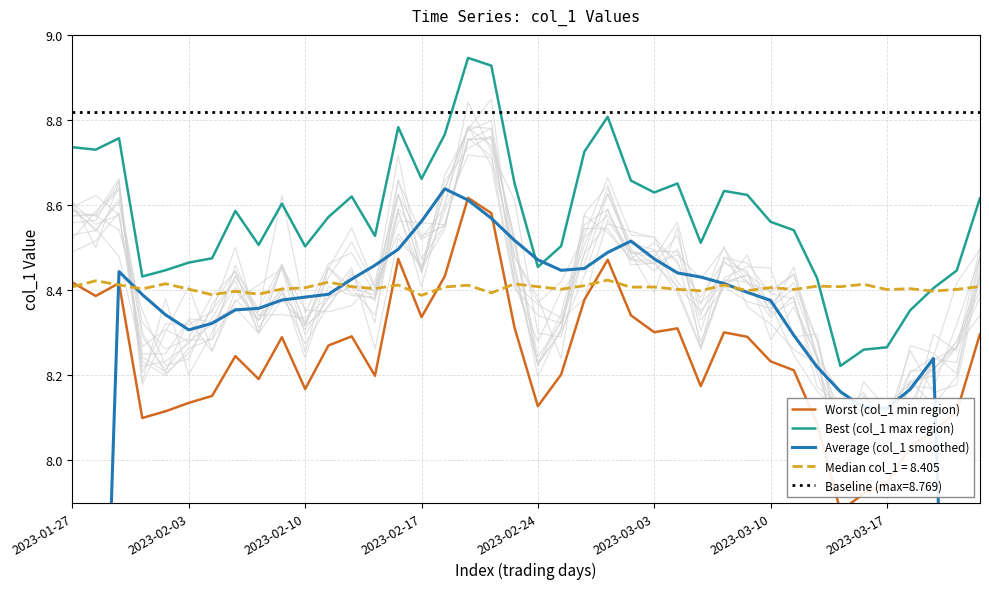

After their last crossing, which series has the higher values: Baseline (max=8.769) or Best (col_1 max region)?

Baseline (max=8.769)